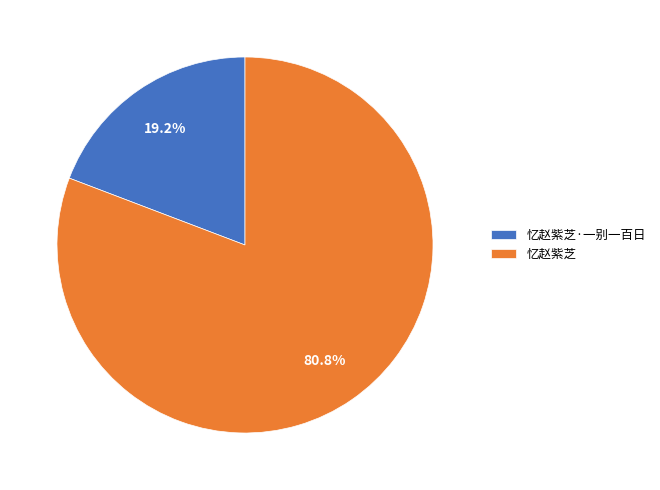

True or false: 忆赵紫芝·一别一百日 accounts for 31% of the total.

False